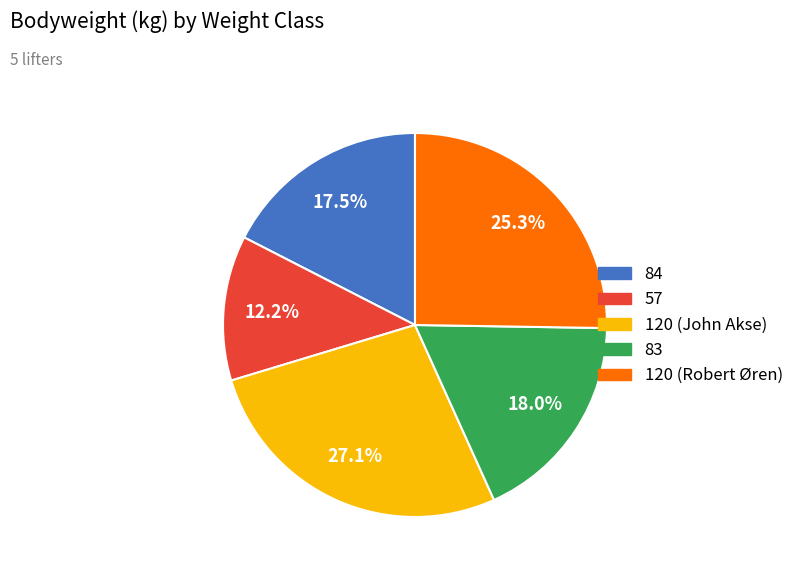

How many slices are in this pie chart?

5